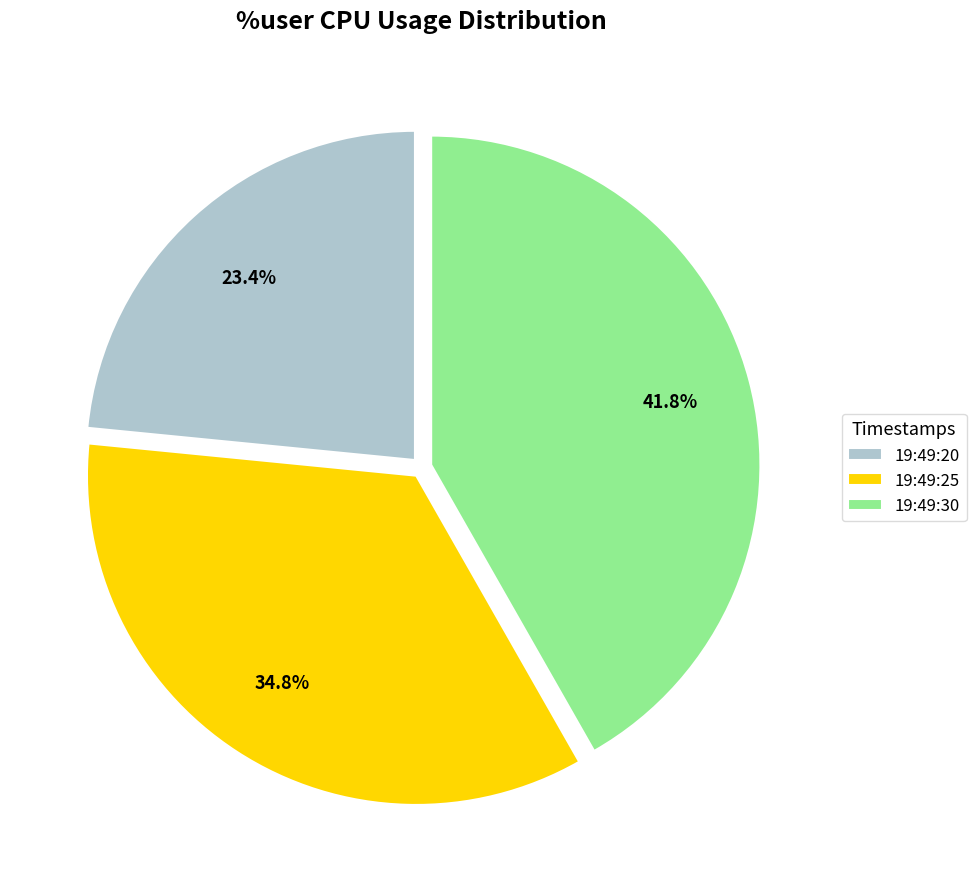

The 19:49:25 slice represents 49% of the pie. True or false?

False